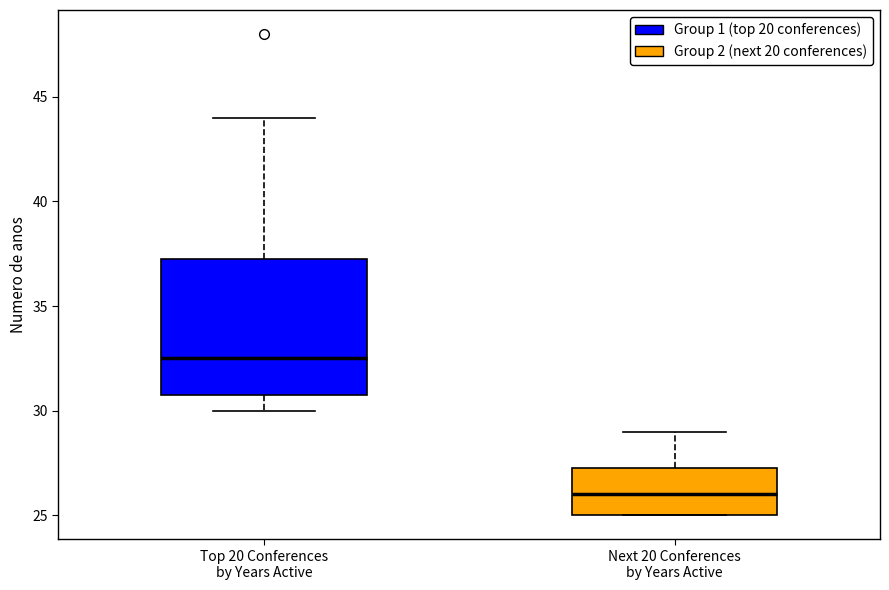

Comparing the boxes themselves (not the whiskers), which one is the tallest?

Top 20 Conferences by Years Active